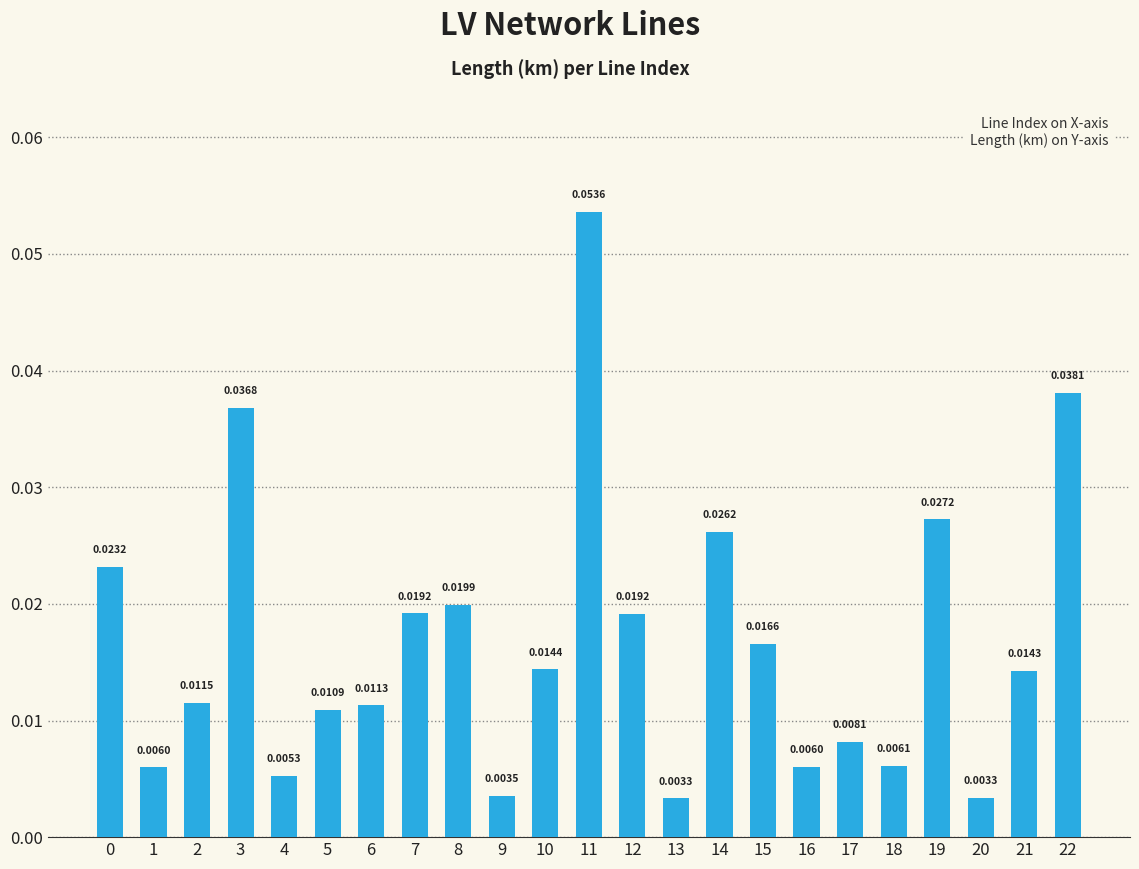

Between 14 and 13, which is larger?

14